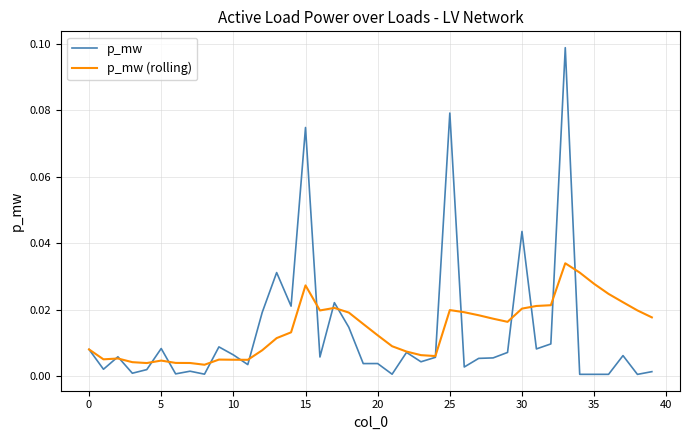

Does the chart have visible grid lines?

Yes